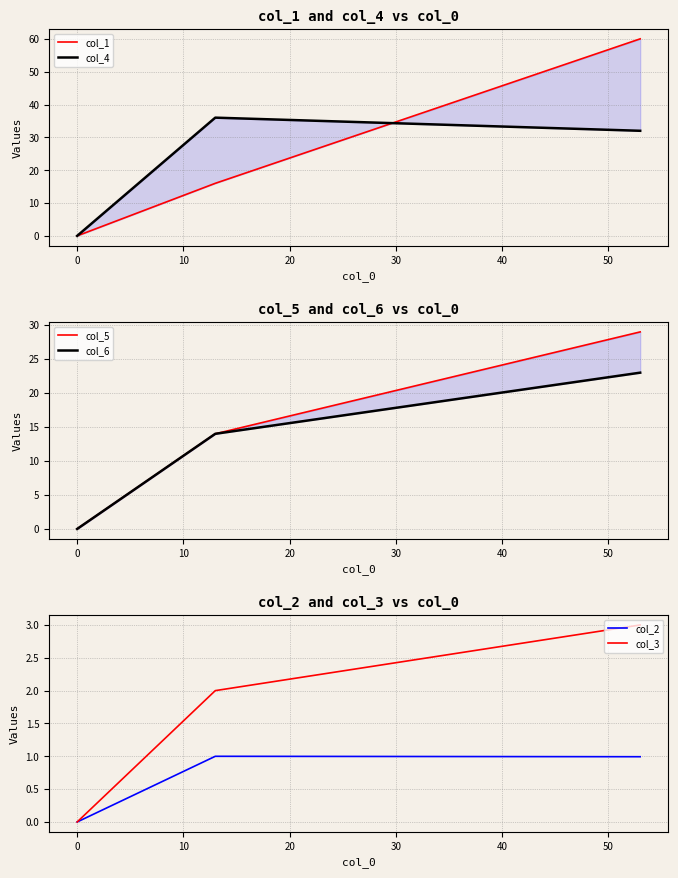

What is the highest value of the col_3 series?

3.0